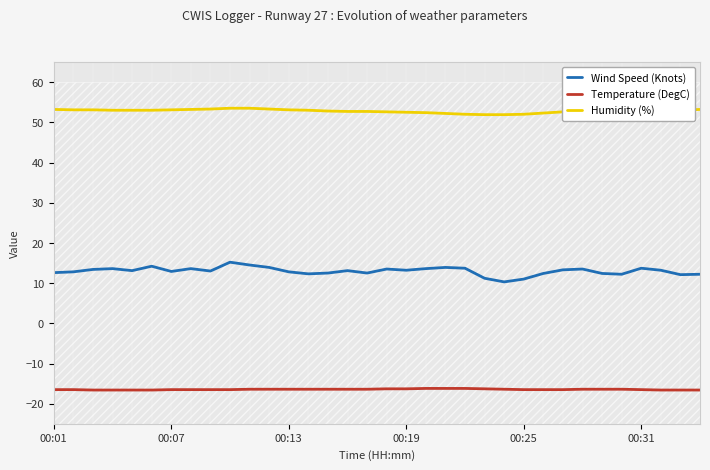

Reading left to right, list all the values displayed in this chart.

Wind Speed (Knots): 12.6	12.8	13.4	13.6	13.1	14.2	12.9	13.6	13.0	15.2	14.5	13.9	12.8	12.3	12.5	13.1	12.5	13.5	13.2	13.6	13.9	13.7	11.2	10.3	11.0	12.4	13.3	13.5	12.4	12.2	13.7	13.2	12.1	12.2
Temperature (DegC): -16.5	-16.5	-16.6	-16.6	-16.6	-16.6	-16.5	-16.5	-16.5	-16.5	-16.4	-16.4	-16.4	-16.4	-16.4	-16.4	-16.4	-16.3	-16.3	-16.2	-16.2	-16.2	-16.3	-16.4	-16.5	-16.5	-16.5	-16.4	-16.4	-16.4	-16.5	-16.6	-16.6	-16.6
Humidity (%): 53.2	53.1	53.1	53.0	53.0	53.0	53.1	53.2	53.3	53.5	53.5	53.3	53.1	53.0	52.8	52.7	52.7	52.6	52.5	52.4	52.2	52.0	51.9	51.9	52.0	52.3	52.6	52.9	52.8	52.7	52.7	52.8	53.0	53.2